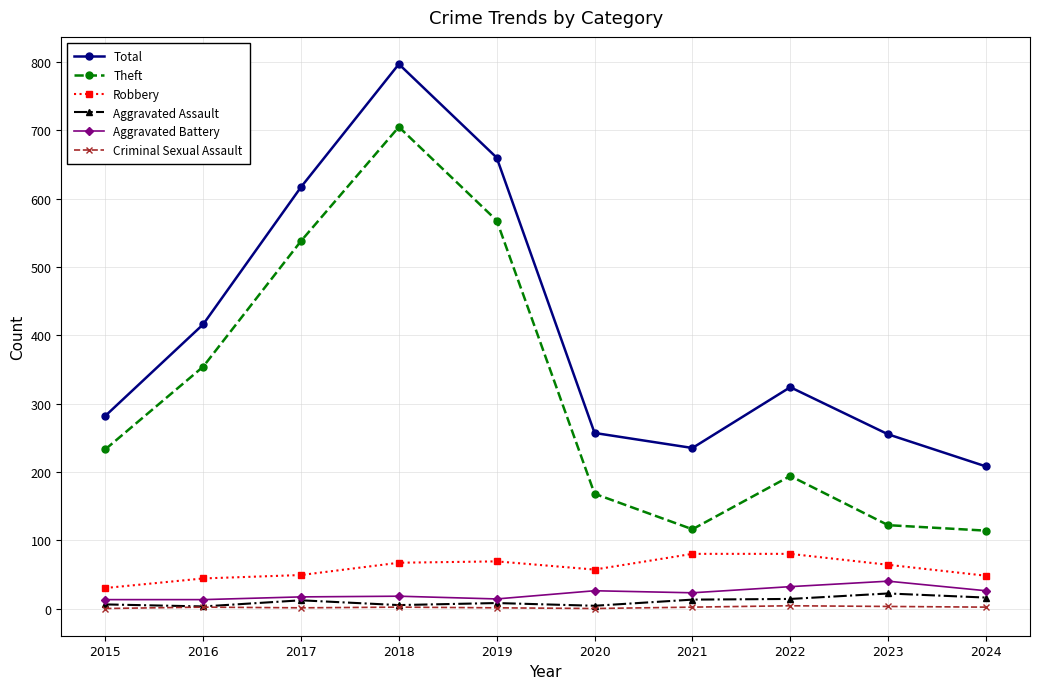

What is the maximum value shown in the chart?

797